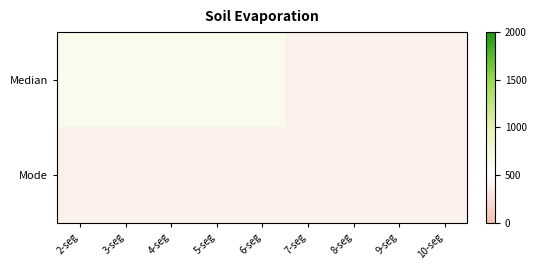

What is the total value across all series at 4-seg?

1003